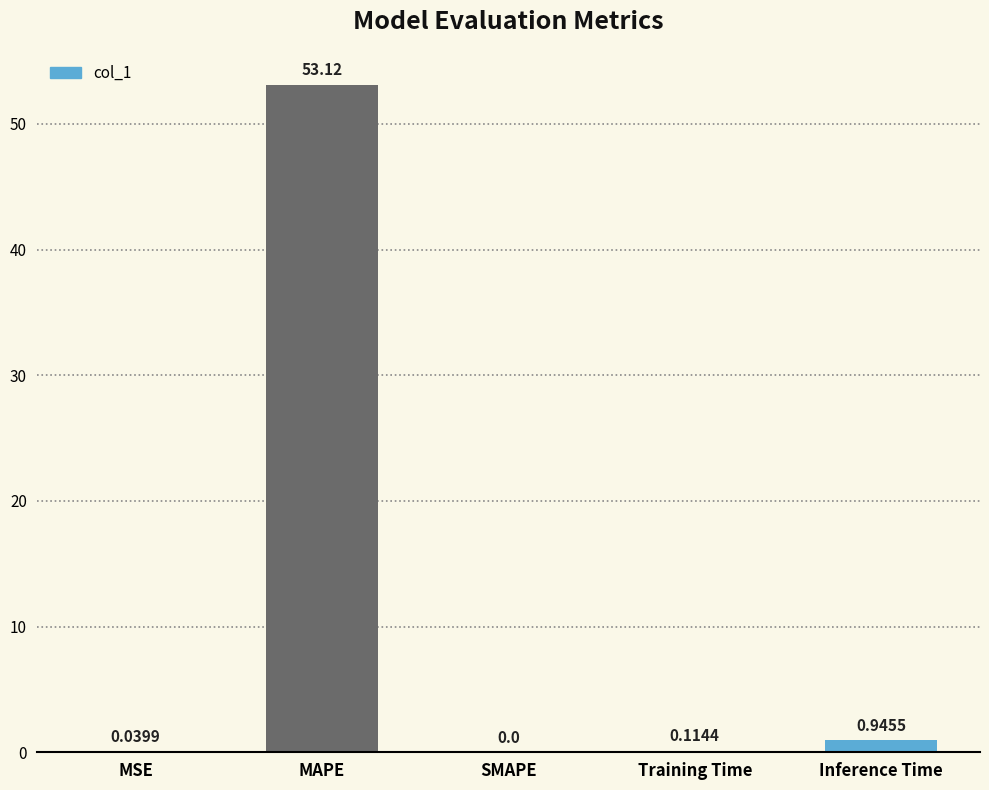

What is the change in value from MAPE to Training Time?

-53.0